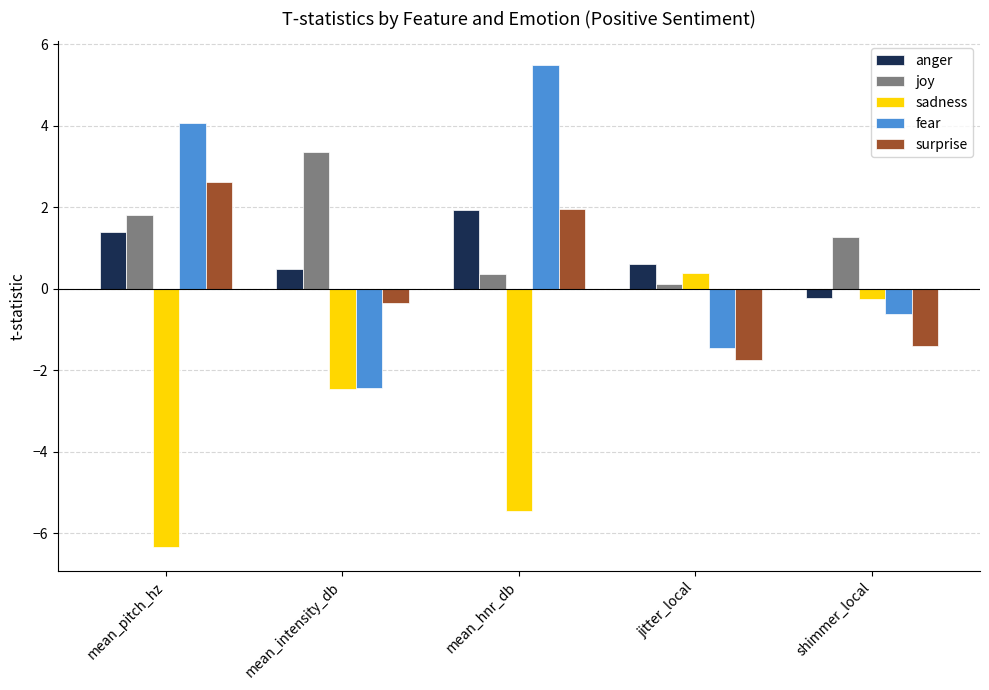

How many categories are shown in the chart?

5